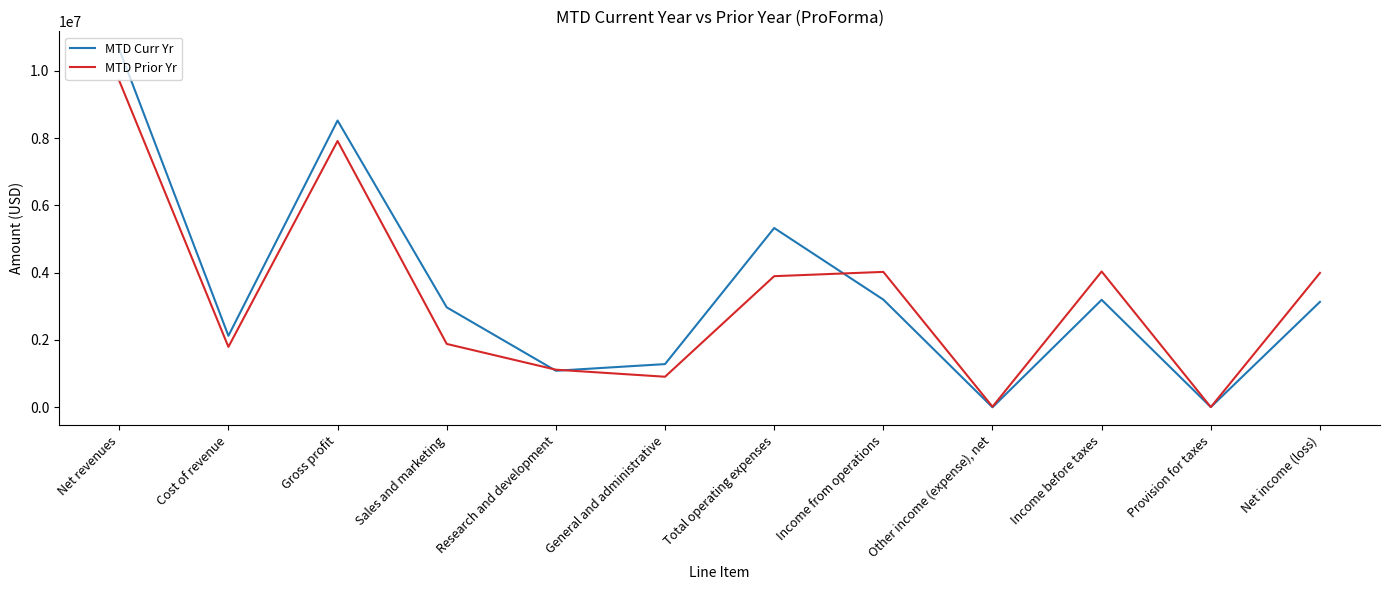

At how many categories does at least one series exceed 4600374?

3